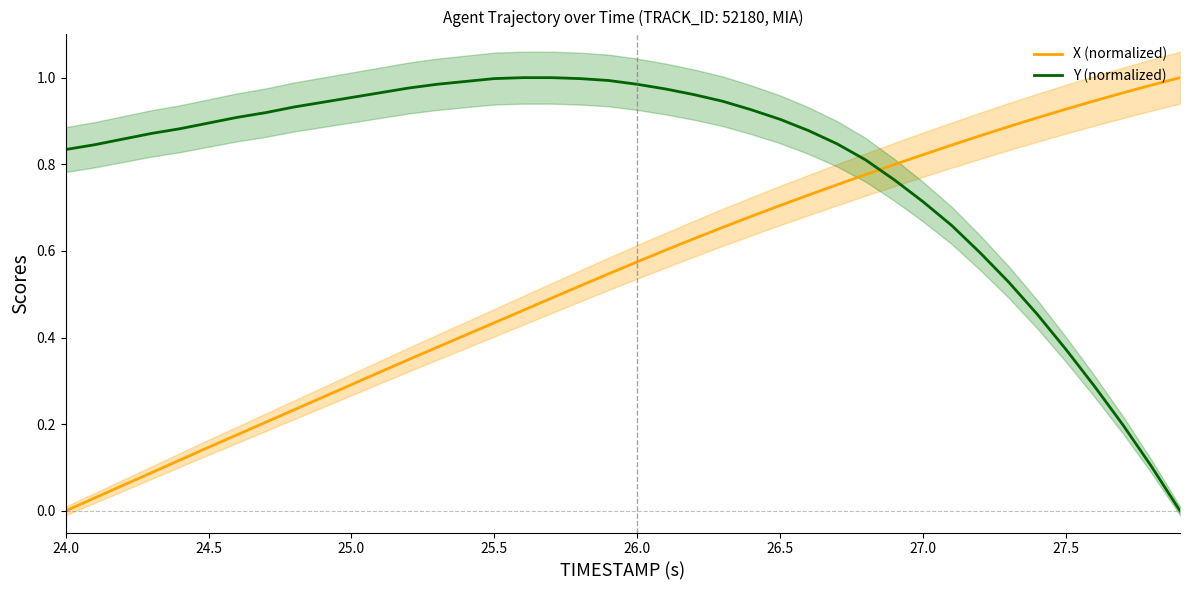

List the series in order of their overall mean, lowest first.

X (normalized), Y (normalized)